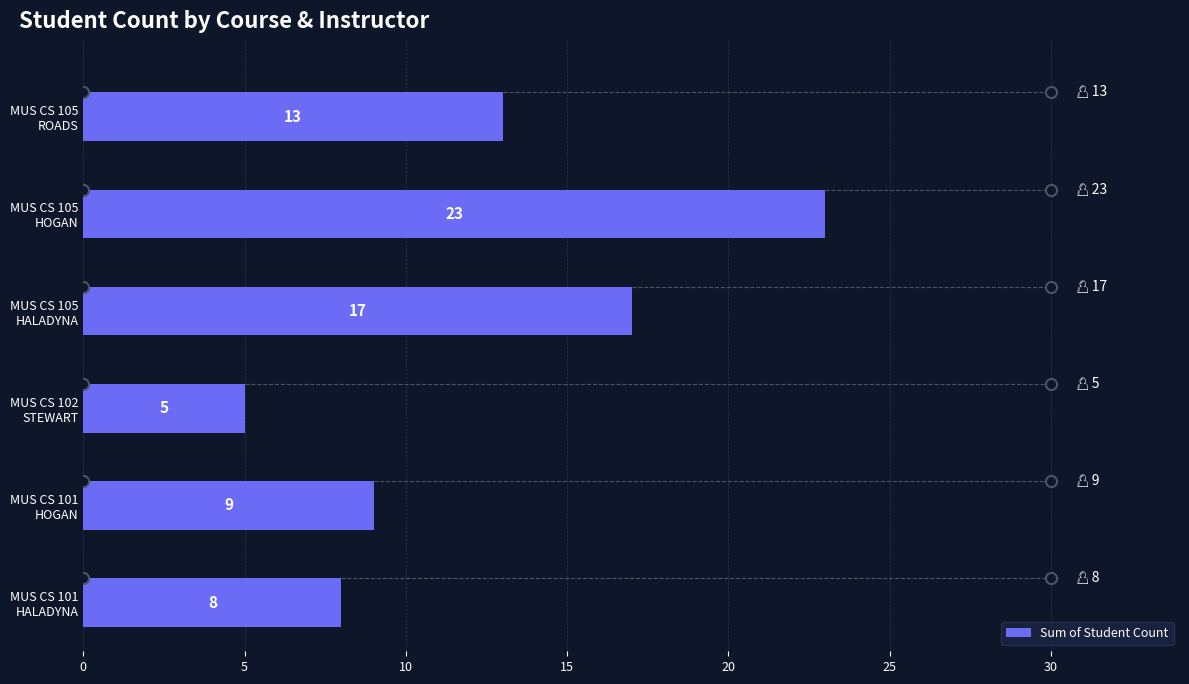

What is the sum of all values?

75